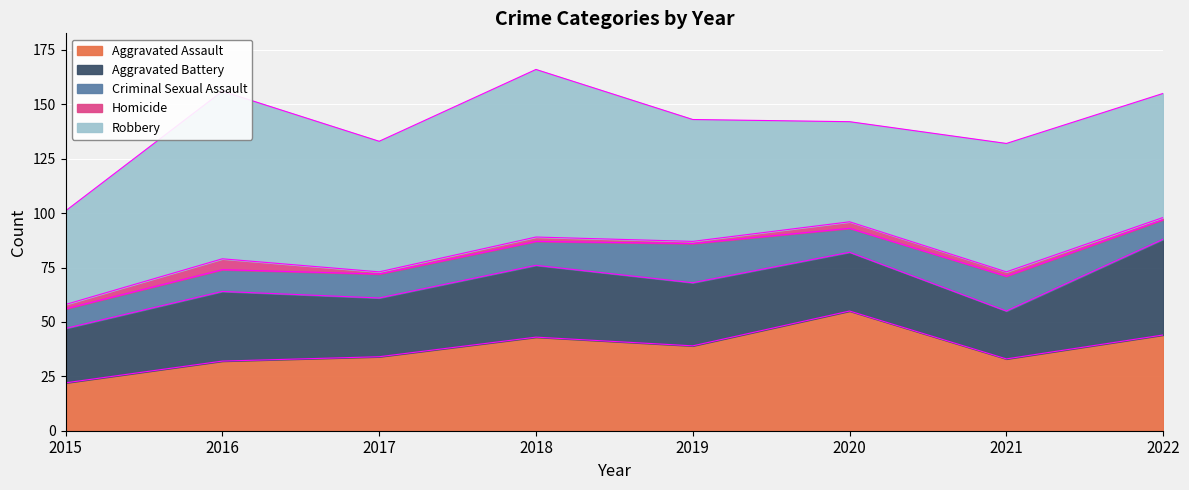

At which label does Aggravated Assault reach its peak?

2020